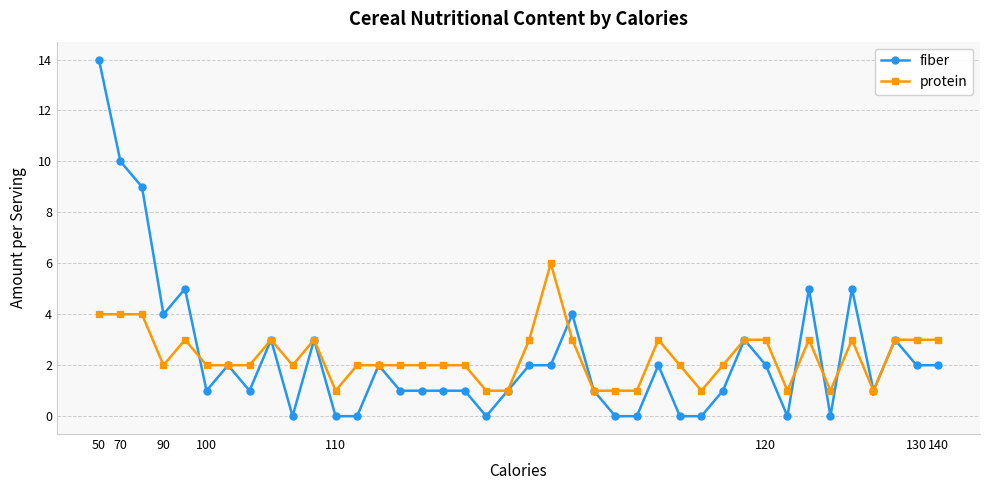

True or false: protein has more than 0 interior local peaks.

True